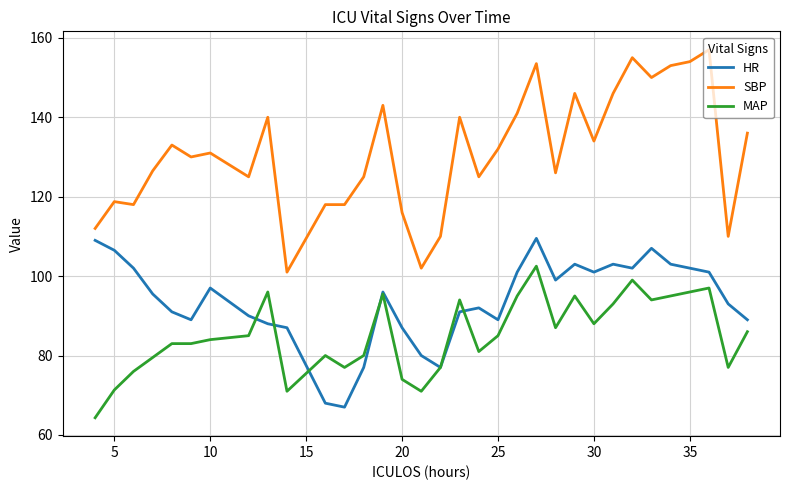

True or false: HR and SBP cross at least once.

False